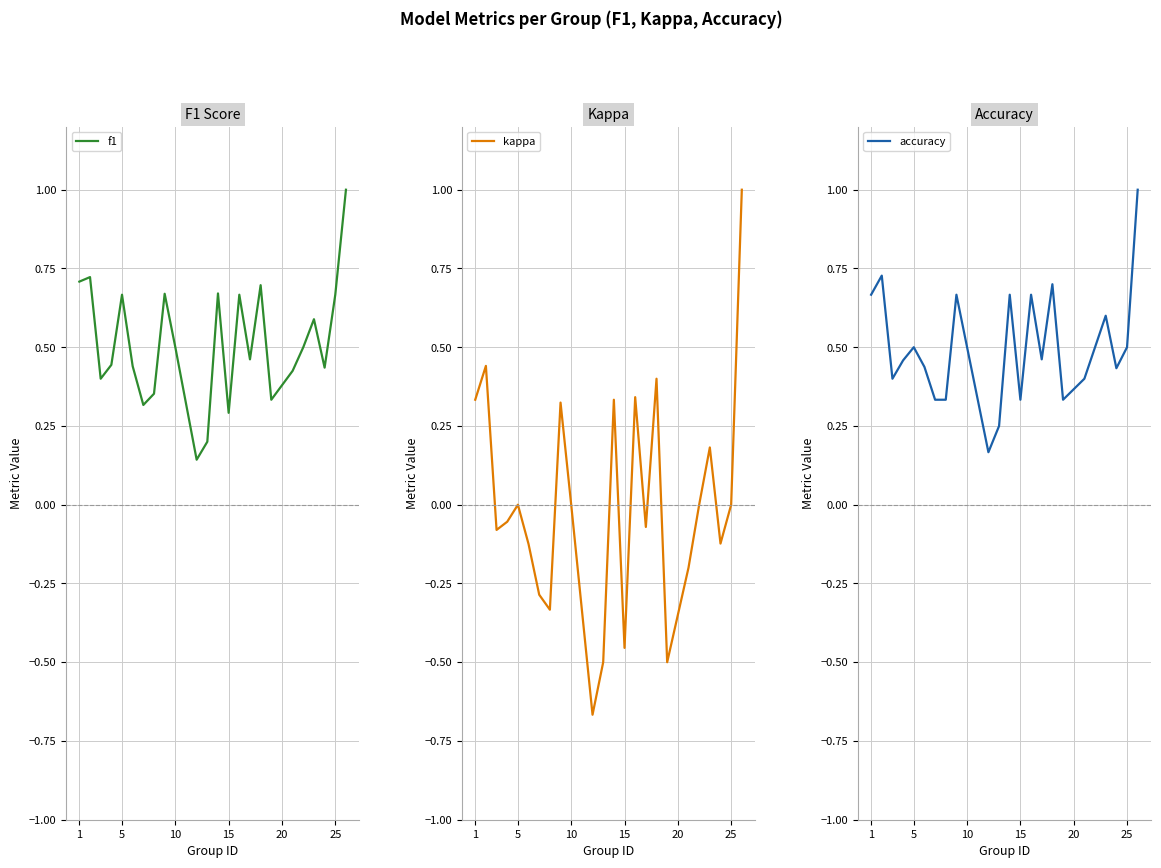

What is the maximum value for f1?

1.0